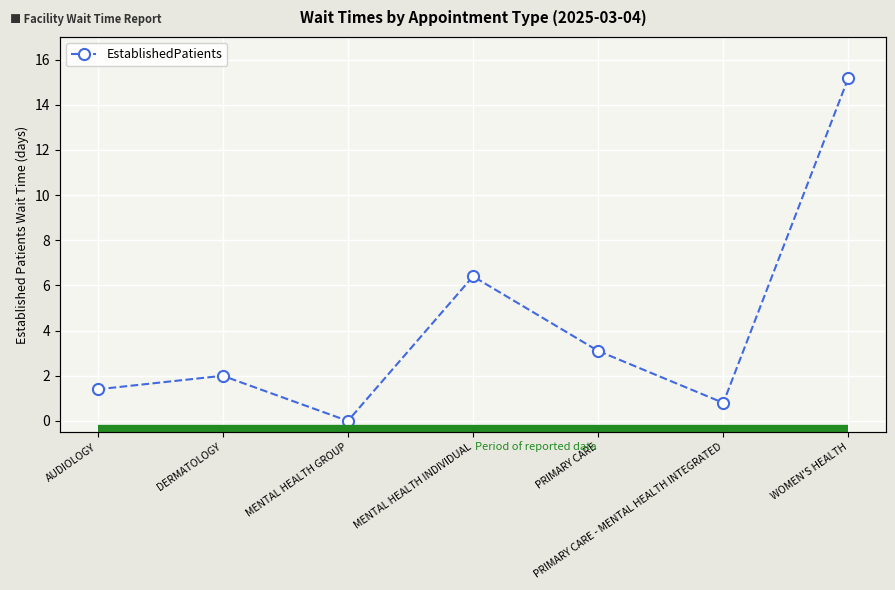

Where is the first local maximum?

DERMATOLOGY